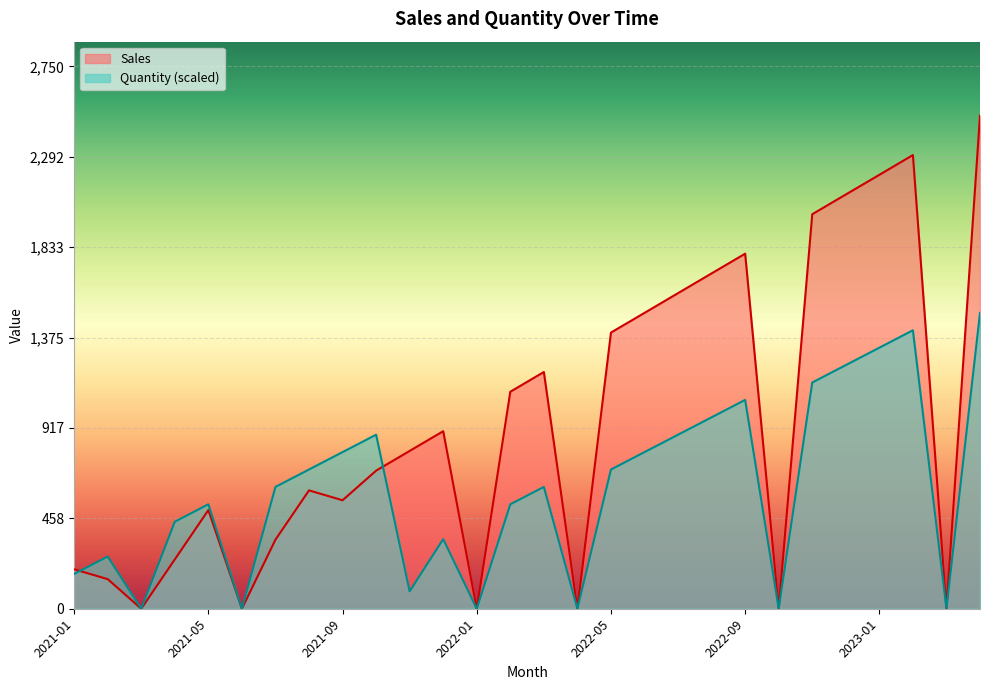

Is it true that Sales equals 2199.8 at 2023-01?

True